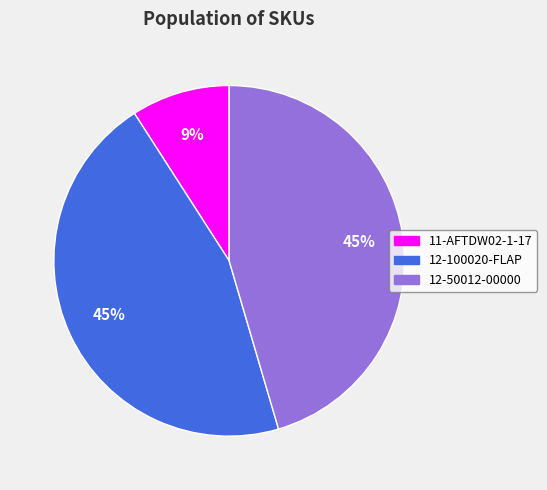

To the nearest percent, what percentage of the pie is 11-AFTDW02-1-17?

9%